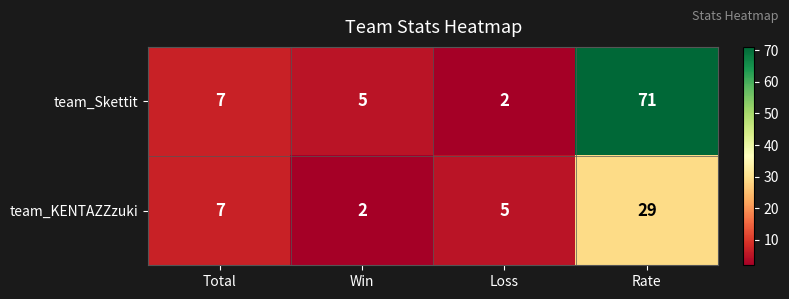

What is the greatest value displayed?

71